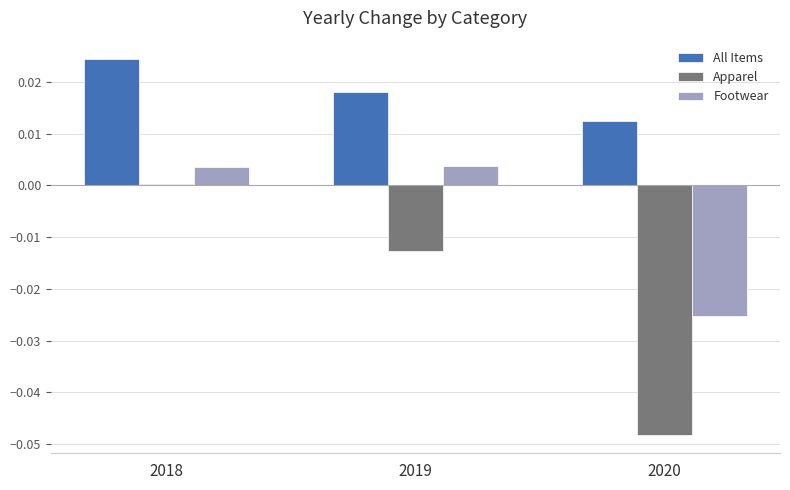

Which series has the largest total across all categories?

All Items